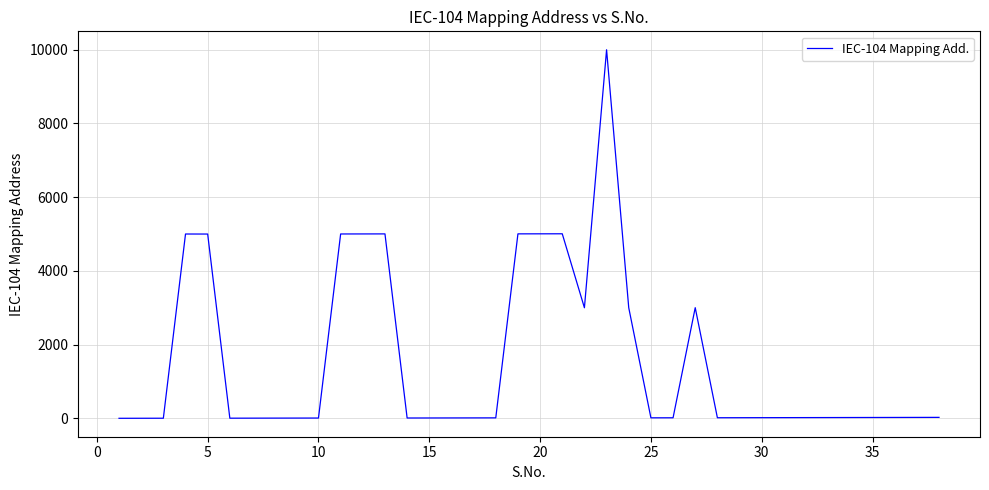

What is the difference between the maximum and minimum values?

9999